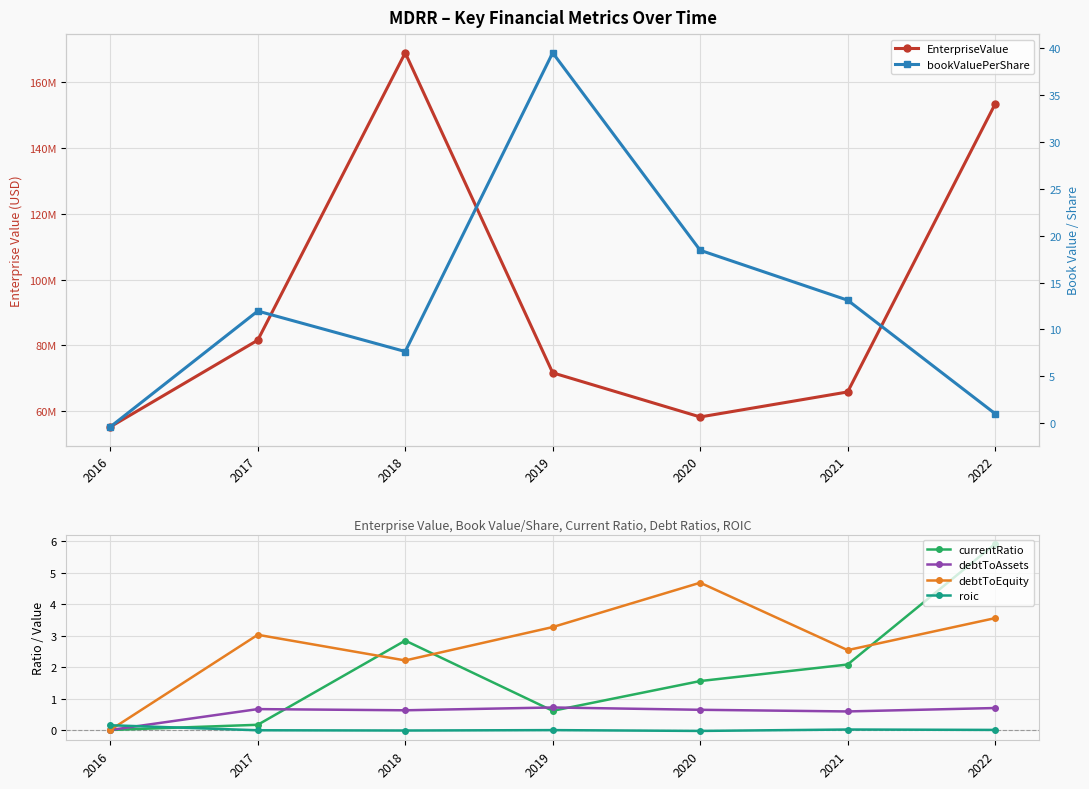

What are all the series names shown in the legend?

EnterpriseValue, currentRatio, debtToAssets, debtToEquity, roic, bookValuePerShare